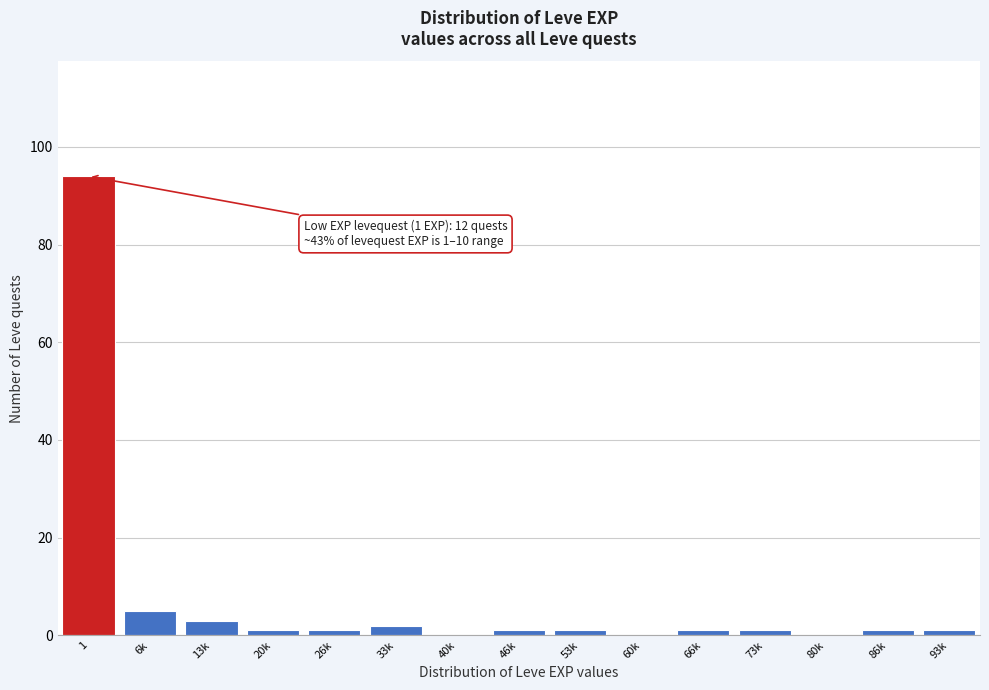

Reading left to right, extract all data points from this chart.

1=94	6k=5	13k=3	20k=1	26k=1	33k=2	40k=0	46k=1	53k=1	60k=0	66k=1	73k=1	80k=0	86k=1	93k=1